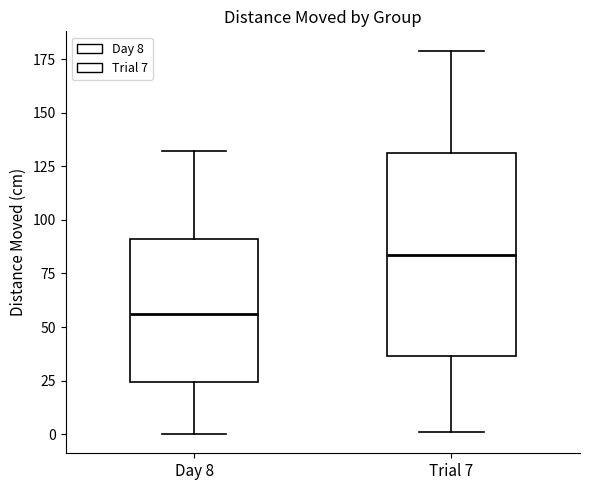

Which box has the lowest median line?

Day 8